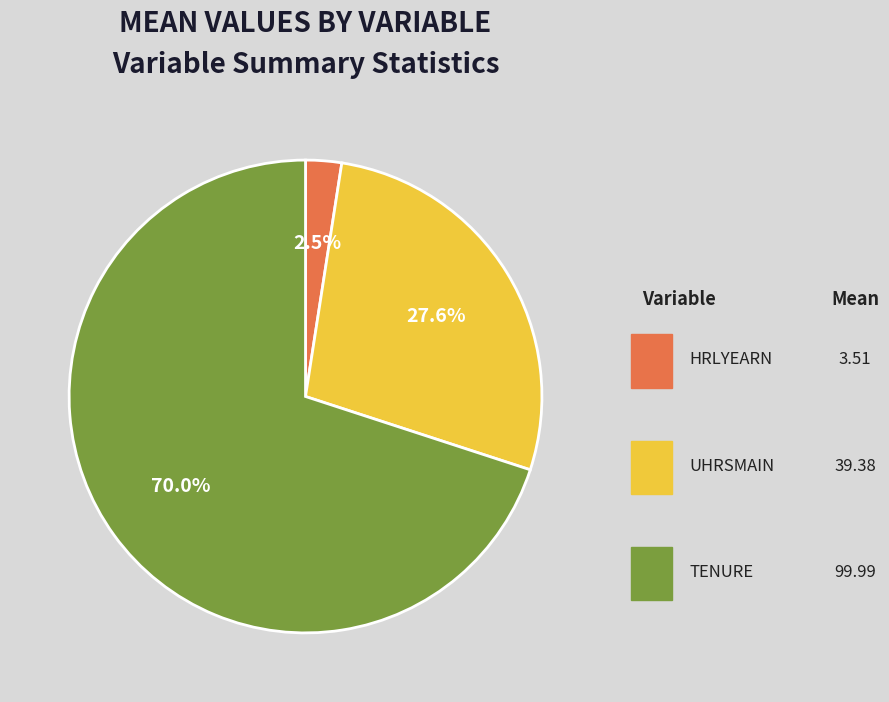

To the nearest percent, what is the difference between the UHRSMAIN and TENURE slice percentages?

42%